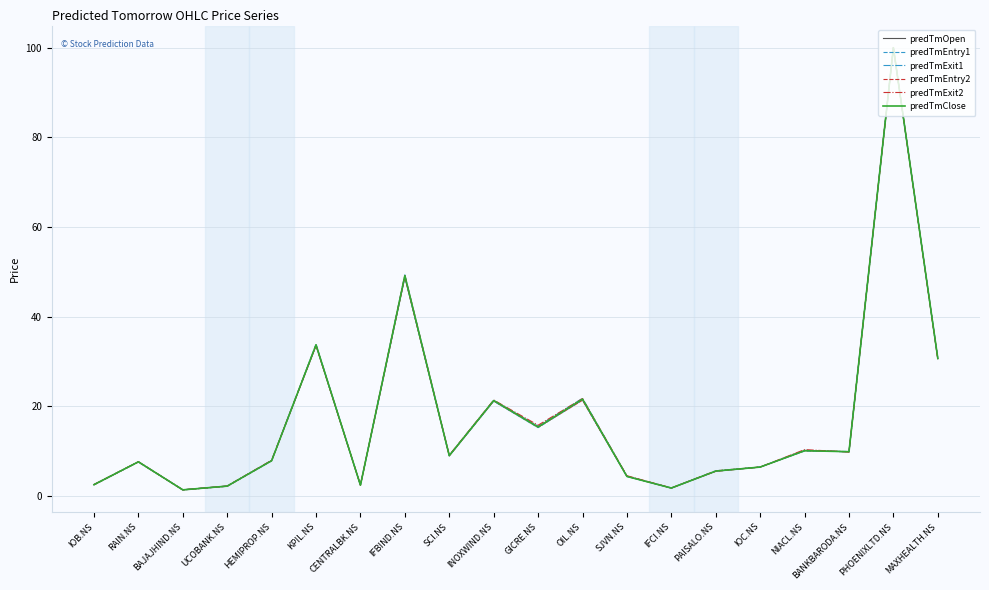

At which label does predTmEntry2 reach its peak?

PHOENIXLTD.NS